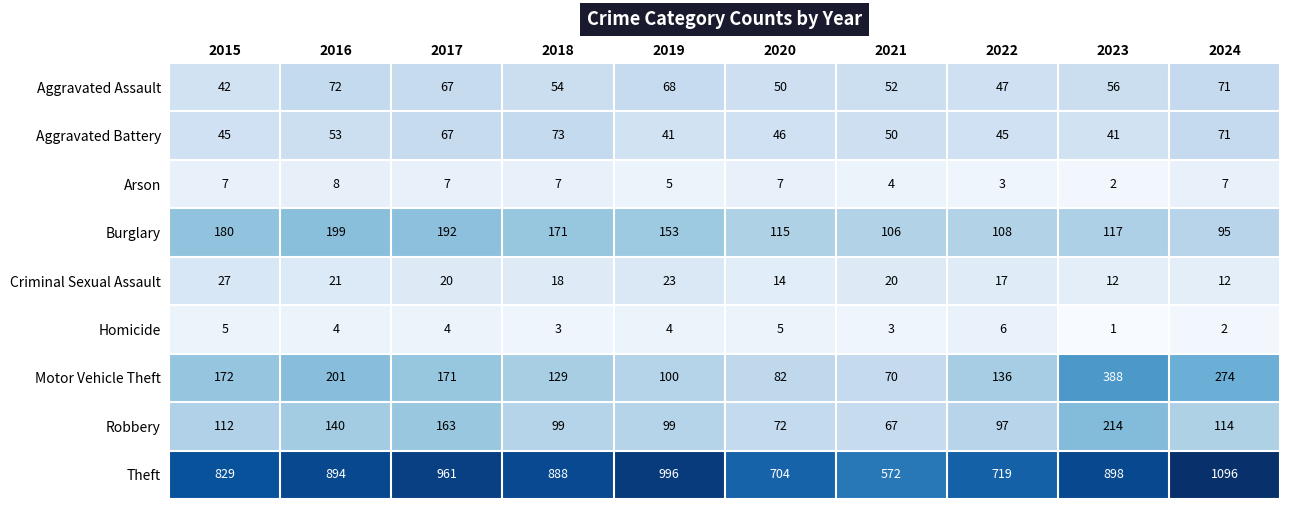

List the series in order of their peak value, highest first.

Theft, Motor Vehicle Theft, Robbery, Burglary, Aggravated Battery, Aggravated Assault, Criminal Sexual Assault, Arson, Homicide